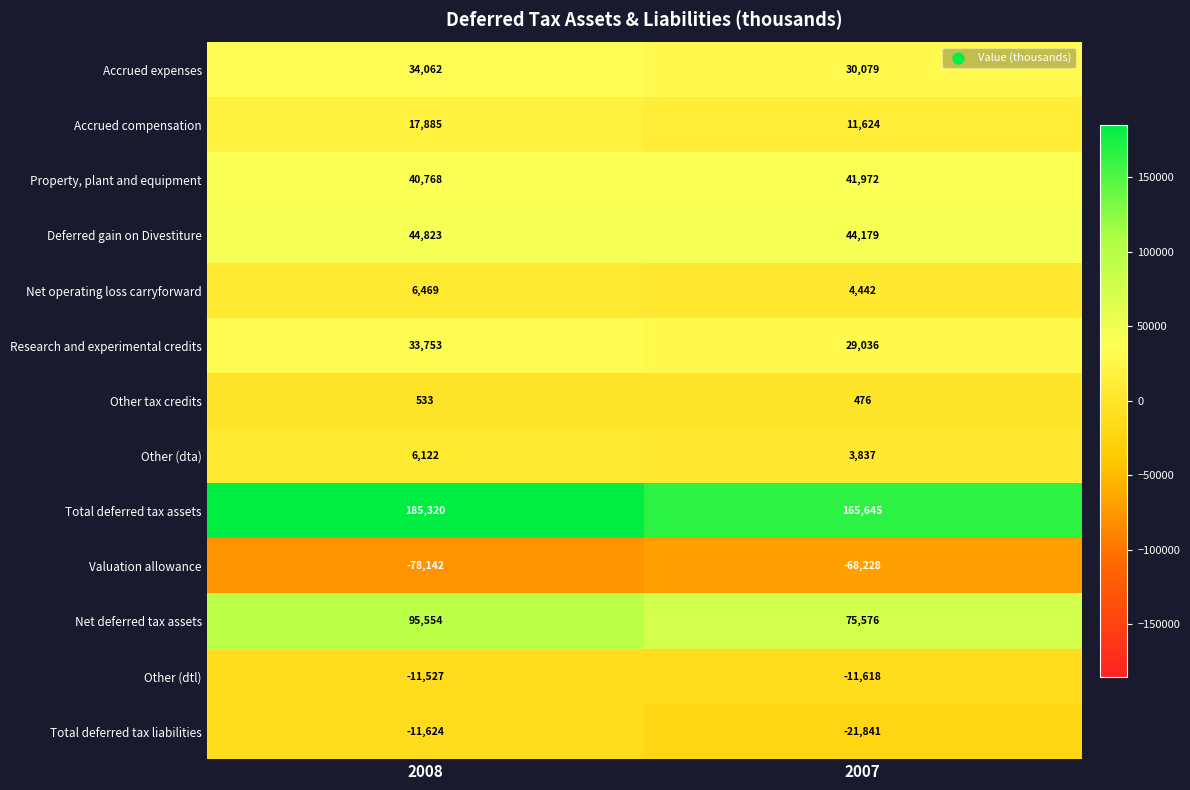

Rank the series by their maximum value, from highest to lowest.

Total deferred tax assets, Net deferred tax assets, Deferred gain on Divestiture, Property, plant and equipment, Accrued expenses, Research and experimental credits, Accrued compensation, Net operating loss carryforward, Other (dta), Other tax credits, Other (dtl), Total deferred tax liabilities, Valuation allowance